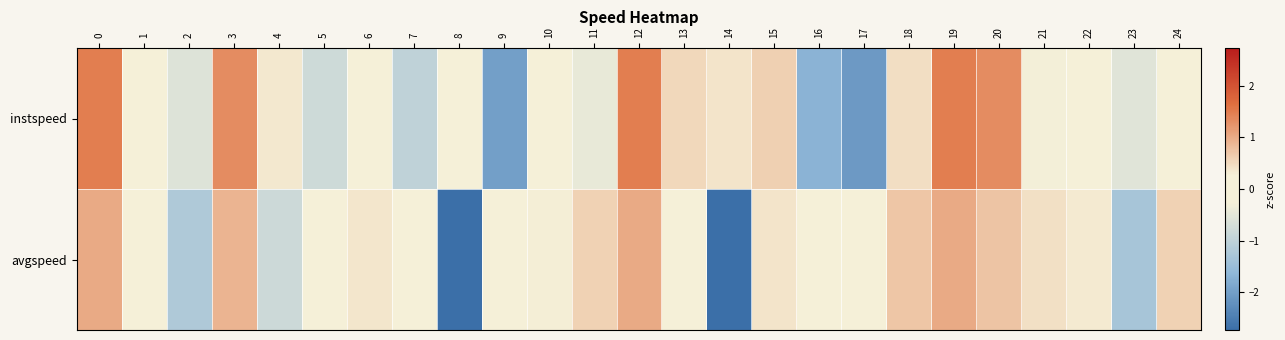

What is the greatest value displayed?

1.5